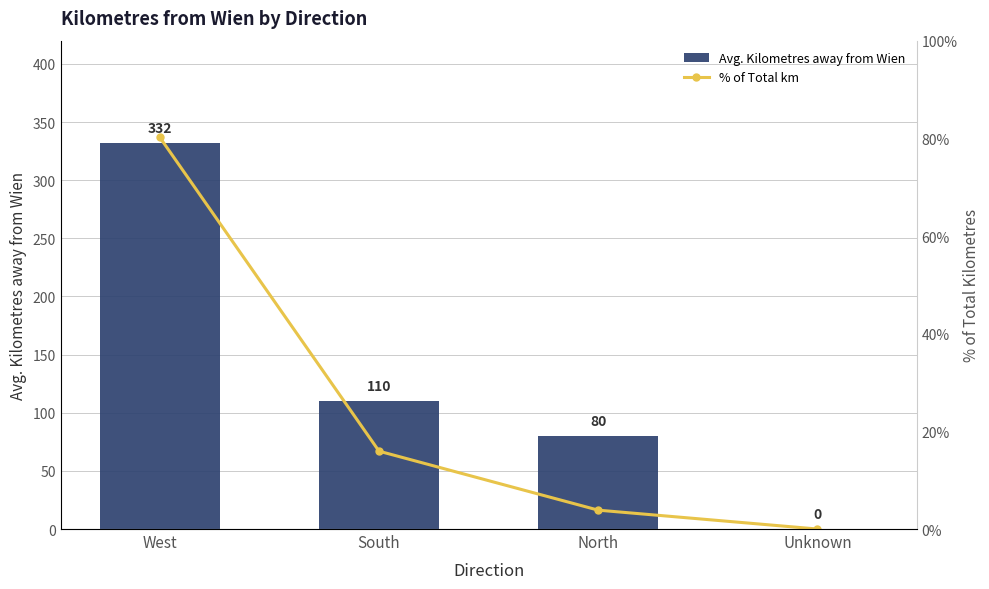

What are all the series names shown in the legend?

Avg. Kilometres away from Wien, % of Total km